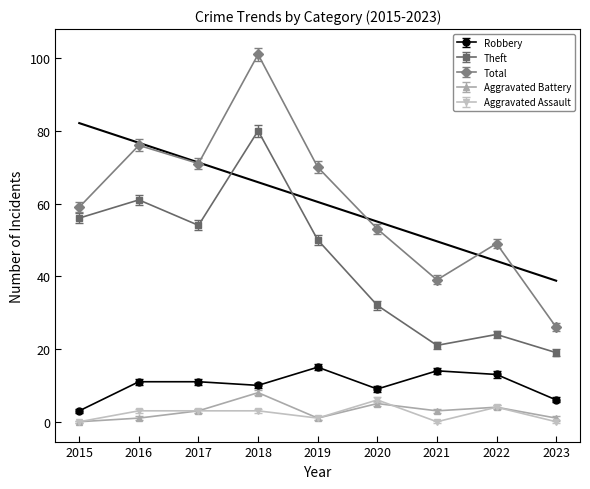

At 2023, list the series in order from largest to smallest.

Total, Theft, Robbery, Aggravated Battery, Aggravated Assault